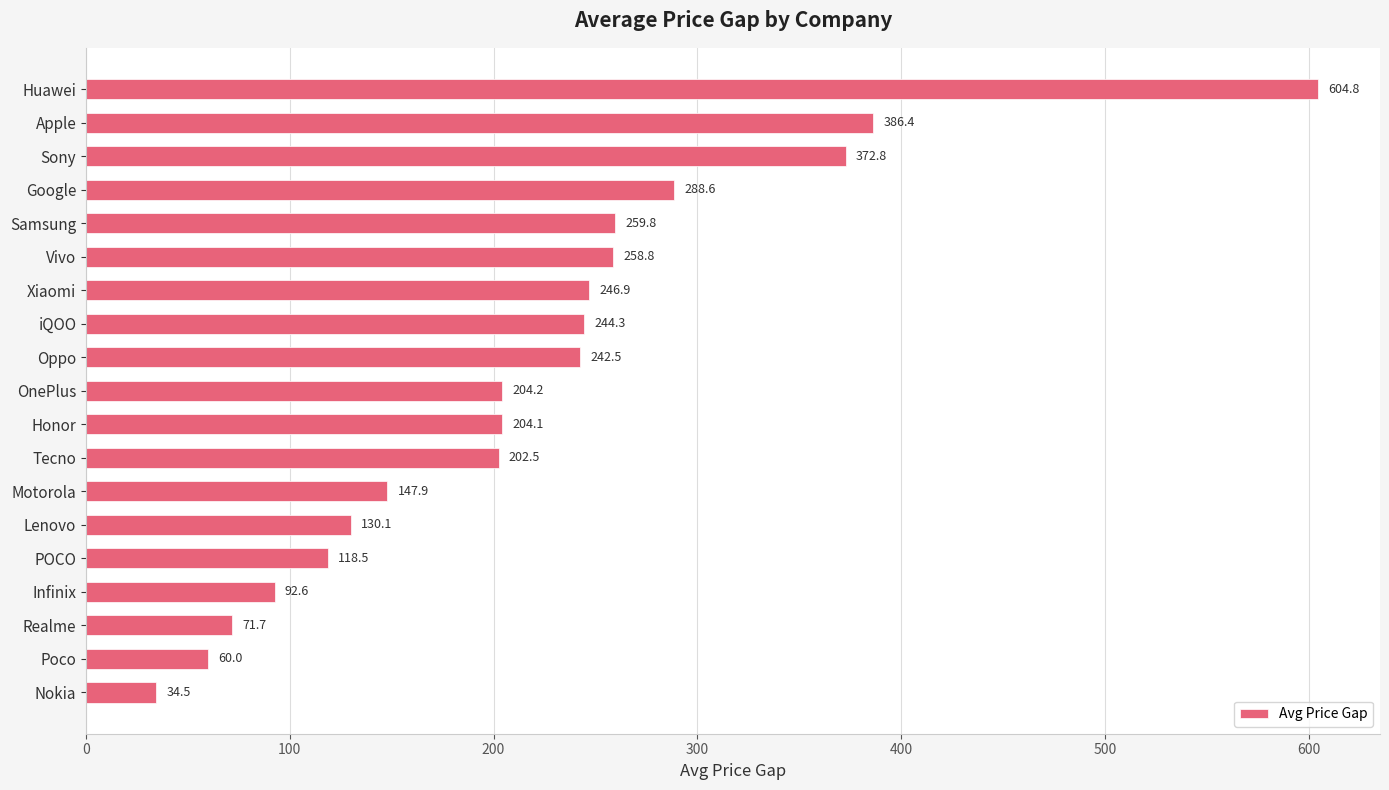

Count the number of data series in this chart.

1